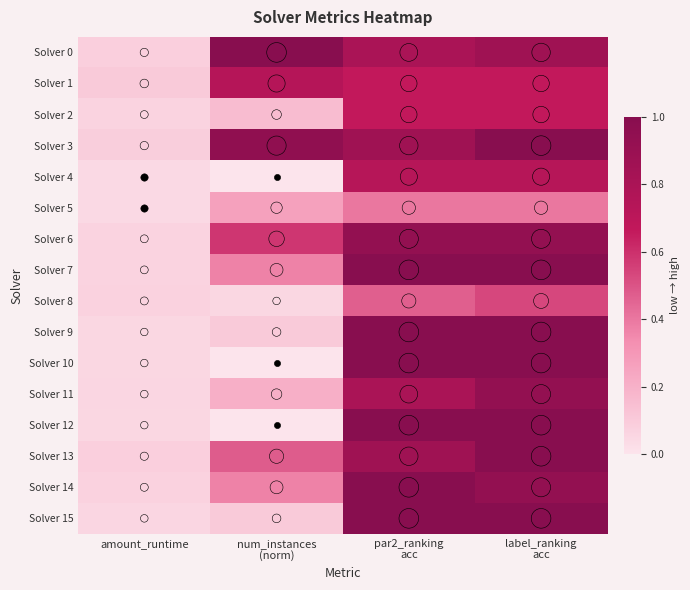

Which series has the largest range (max minus min)?

Solver 10